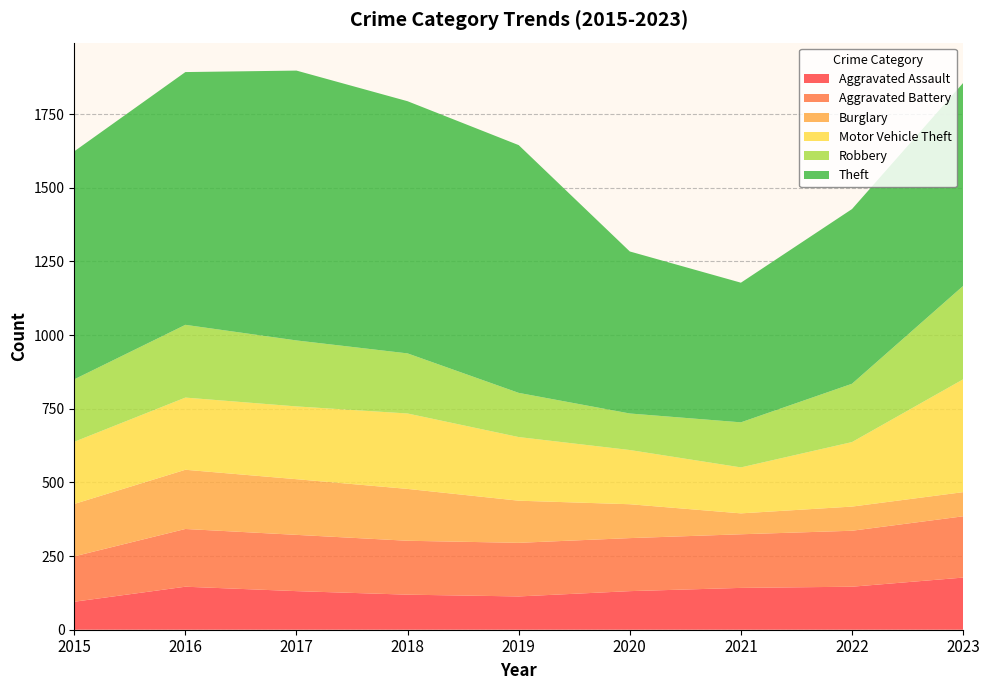

Reading right to left, transcribe all the data shown in this chart.

Aggravated Assault: 2023=177	2022=146	2021=142	2020=131	2019=113	2018=119	2017=131	2016=146	2015=95
Aggravated Battery: 2023=208	2022=190	2021=182	2020=180	2019=182	2018=183	2017=191	2016=196	2015=154
Burglary: 2023=82	2022=82	2021=71	2020=115	2019=143	2018=176	2017=189	2016=201	2015=178
Motor Vehicle Theft: 2023=383	2022=219	2021=156	2020=184	2019=216	2018=256	2017=247	2016=245	2015=211
Robbery: 2023=317	2022=198	2021=153	2020=124	2019=150	2018=204	2017=224	2016=247	2015=212
Theft: 2023=689	2022=593	2021=474	2020=550	2019=841	2018=856	2017=916	2016=858	2015=774